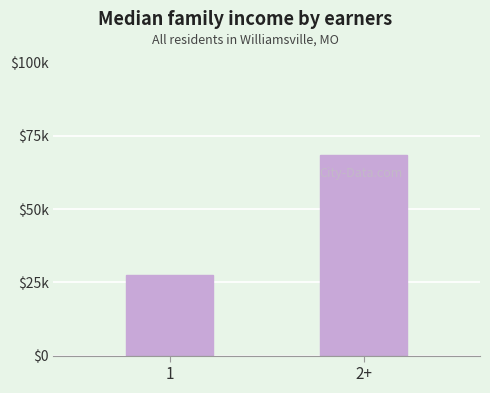

List the labels in order of value, smallest first.

1, 2+